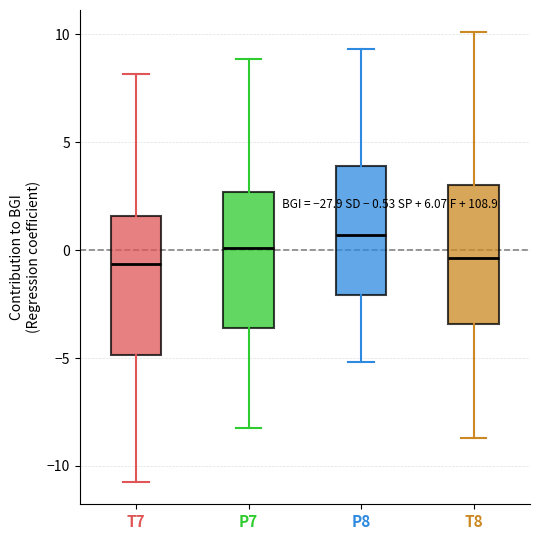

Which box's median line is the highest?

P8